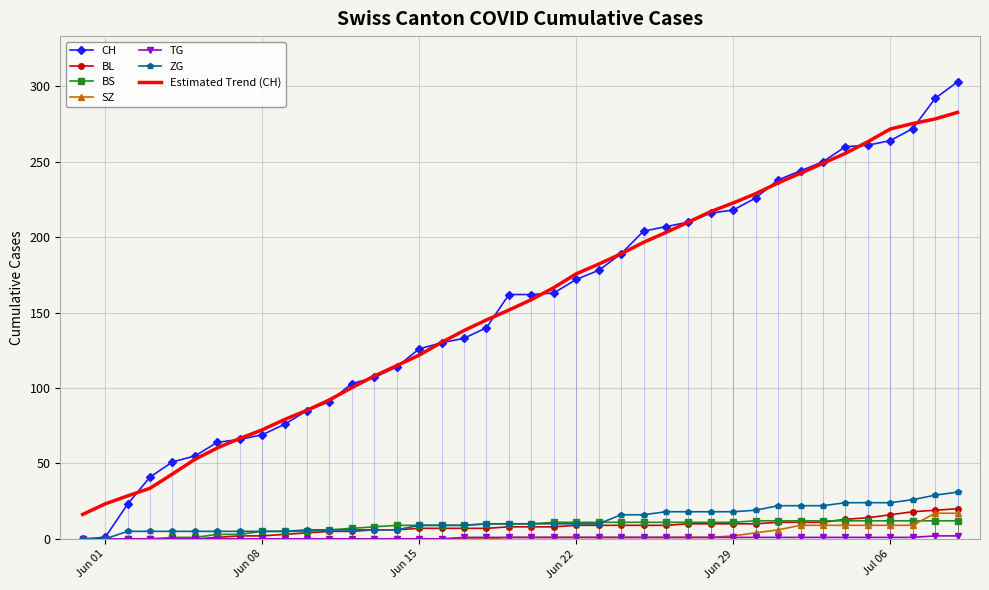

Which series has the widest spread of values?

CH